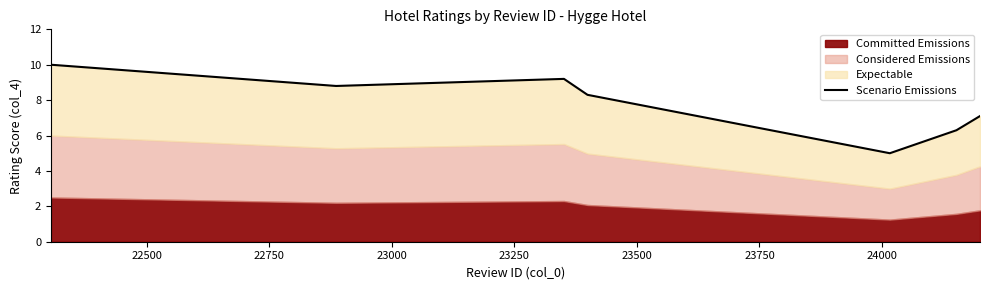

What is the minimum value shown in the chart?

5.0